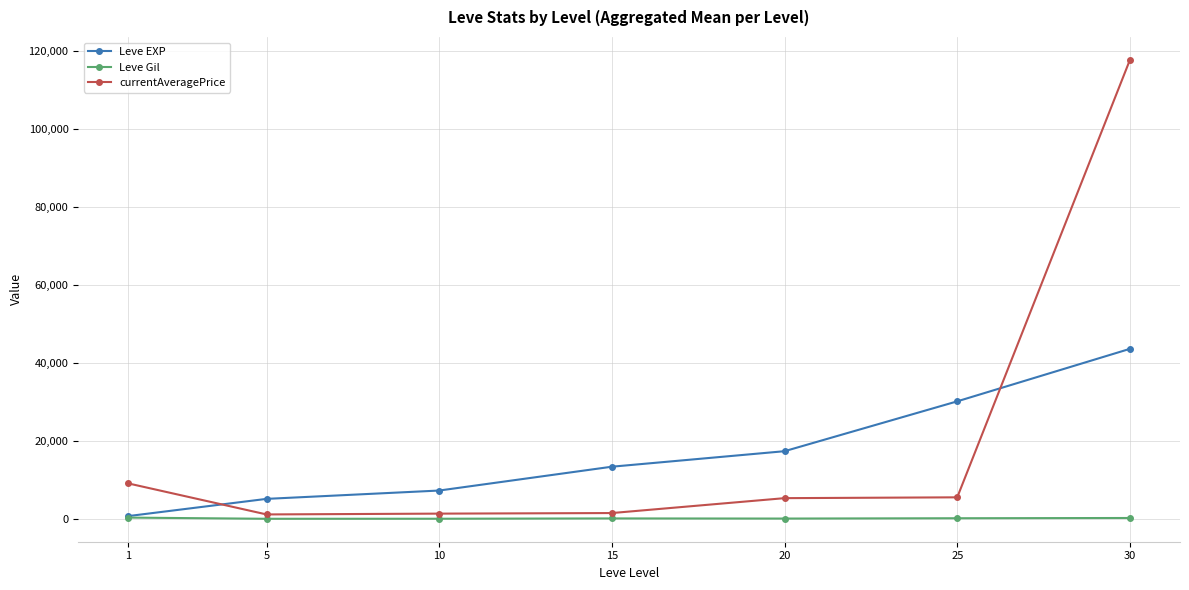

What is the difference between the maximum and second lowest values in the currentAveragePrice series?

116333.9